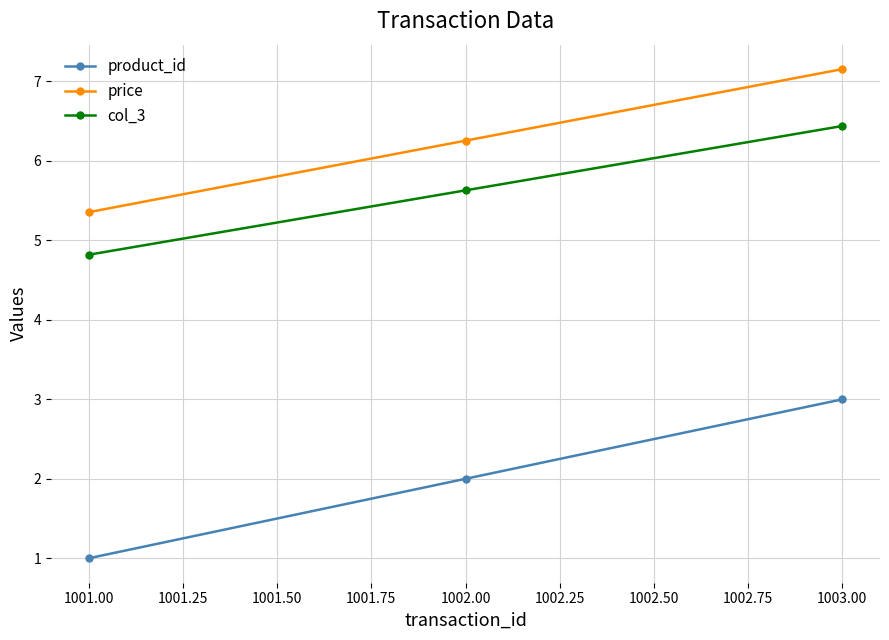

What are all the series names shown in the legend?

product_id, price, col_3